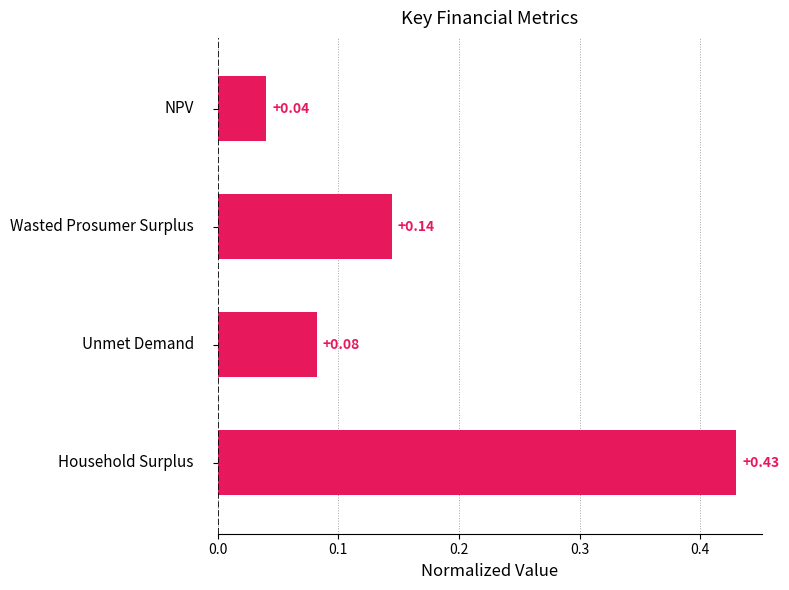

What is the sum of all values?

0.7